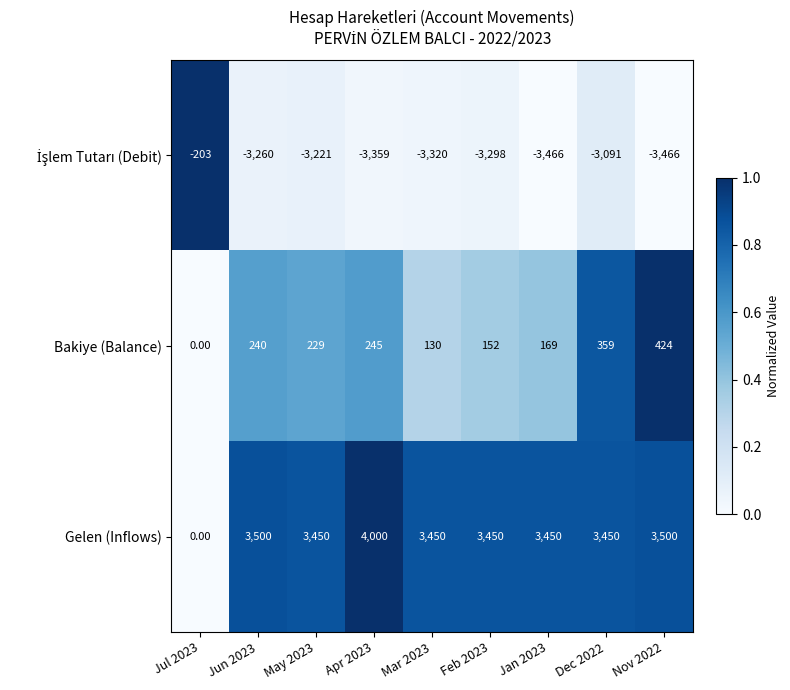

What is the difference between the Gelen (Inflows) values at Mar 2023 and Jul 2023?

3450